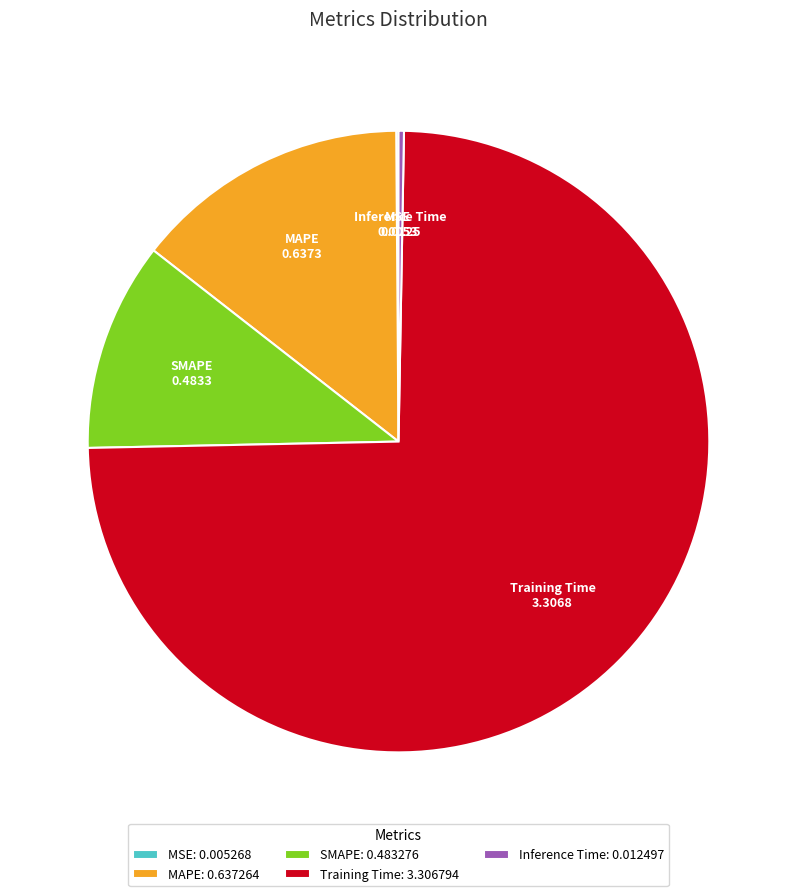

Is there any slice that represents more than half of the pie?

Yes